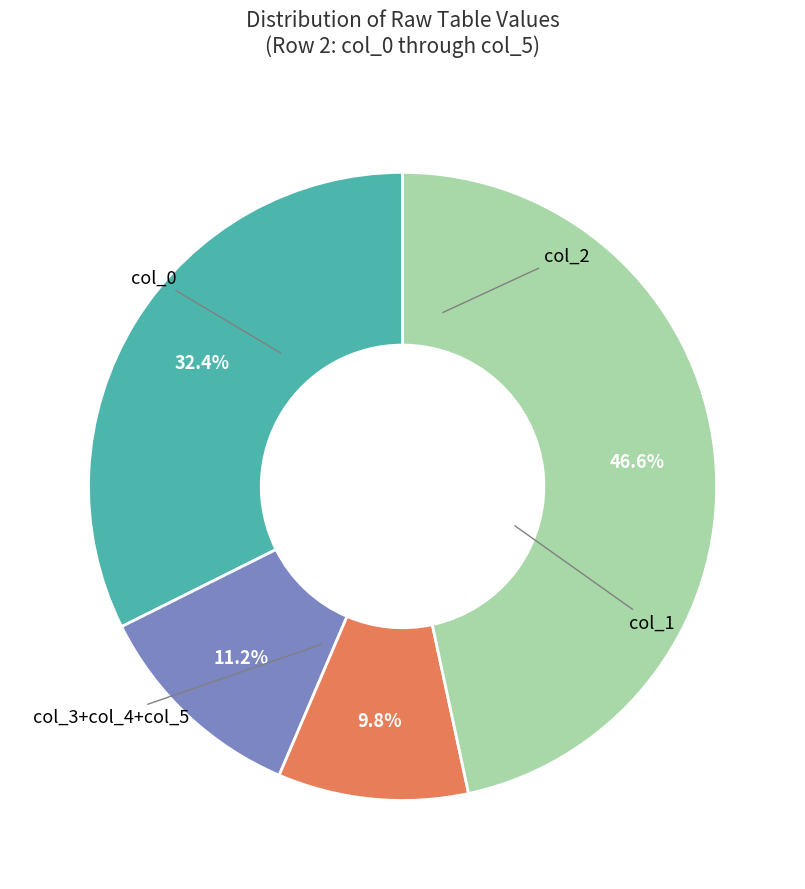

Is there a majority slice in this chart?

No